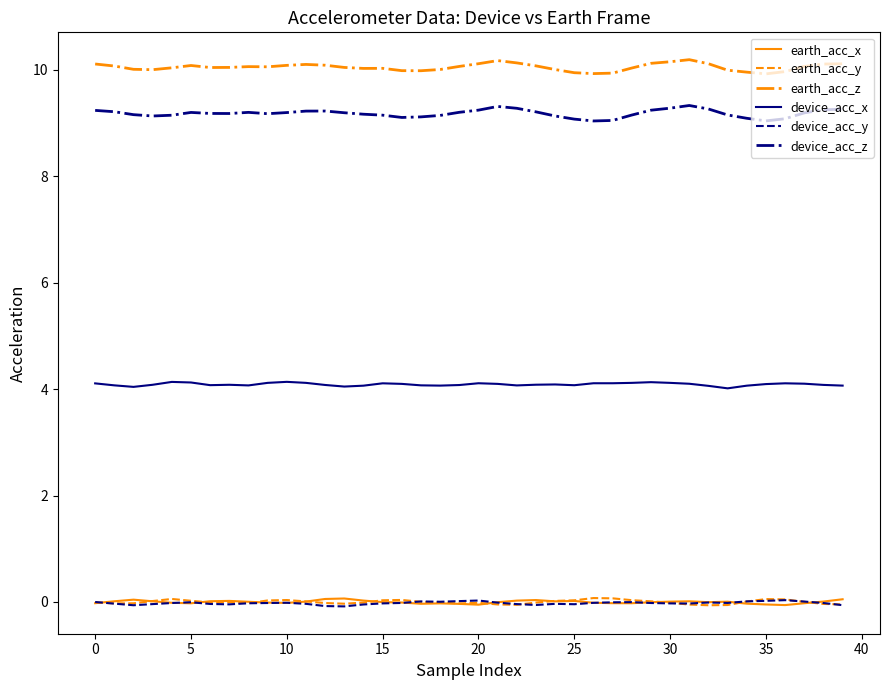

True or false: earth_acc_z and device_acc_z intersect in this chart.

False